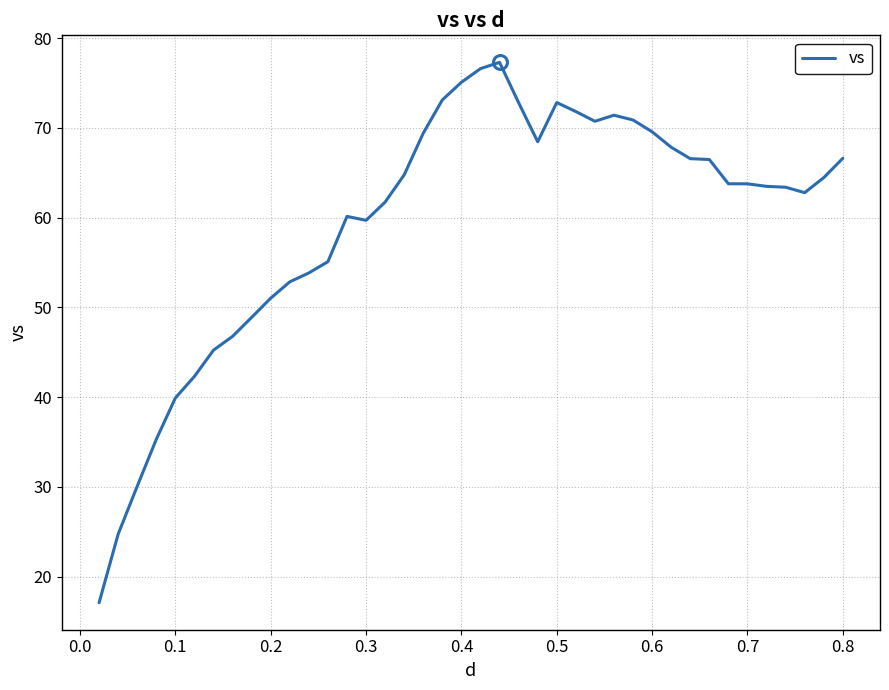

What is the difference between the maximum and minimum values?

60.2